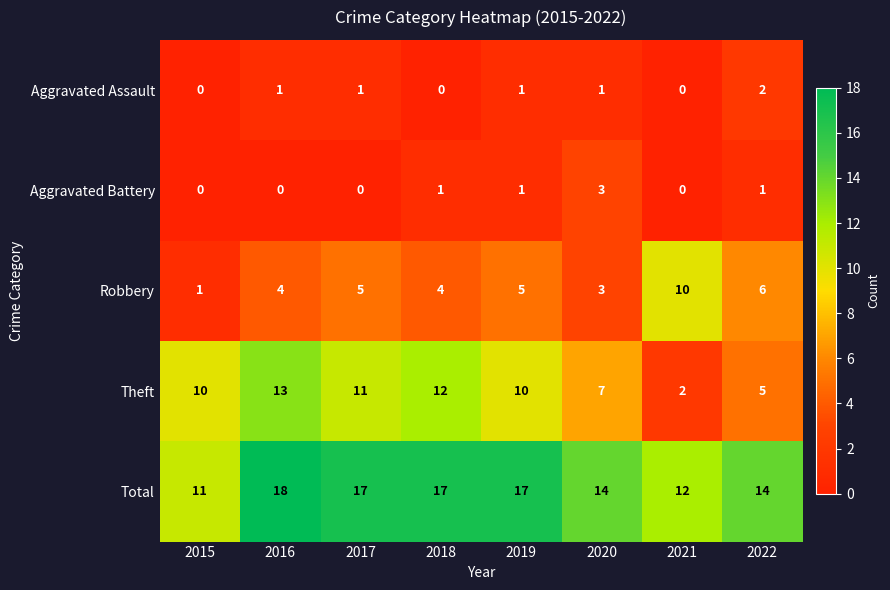

Count the Aggravated Battery values in the range 0 to 1.

7